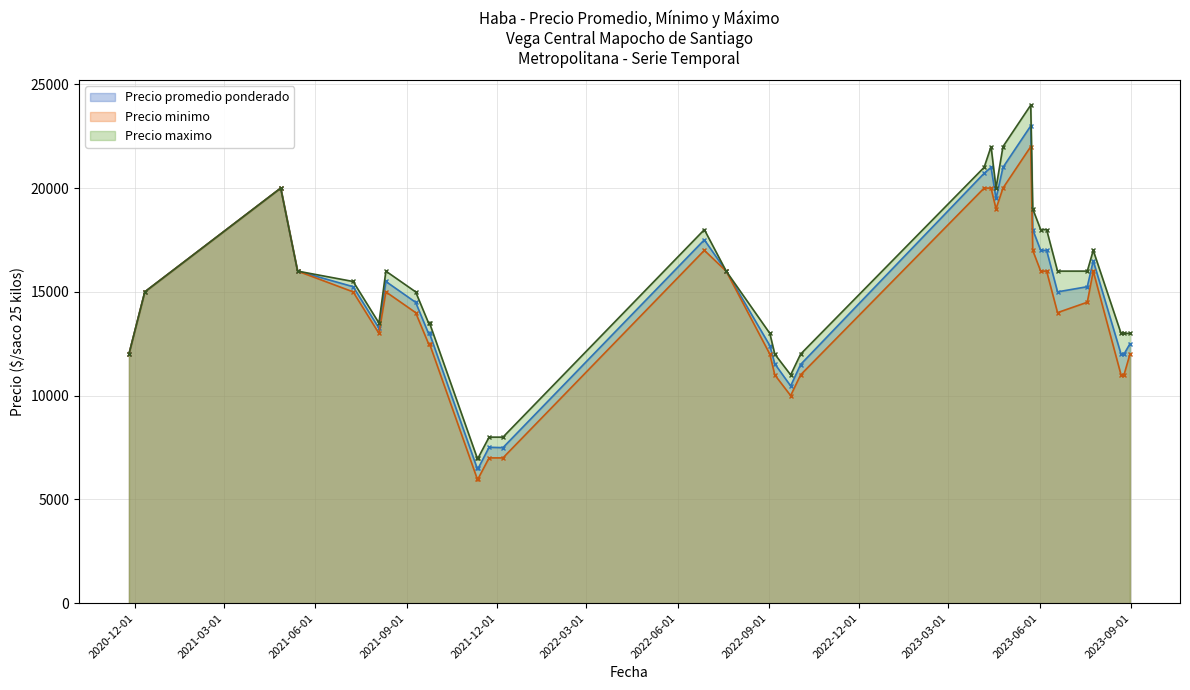

True or false: Precio maximo has more than 1 interior local peaks.

True